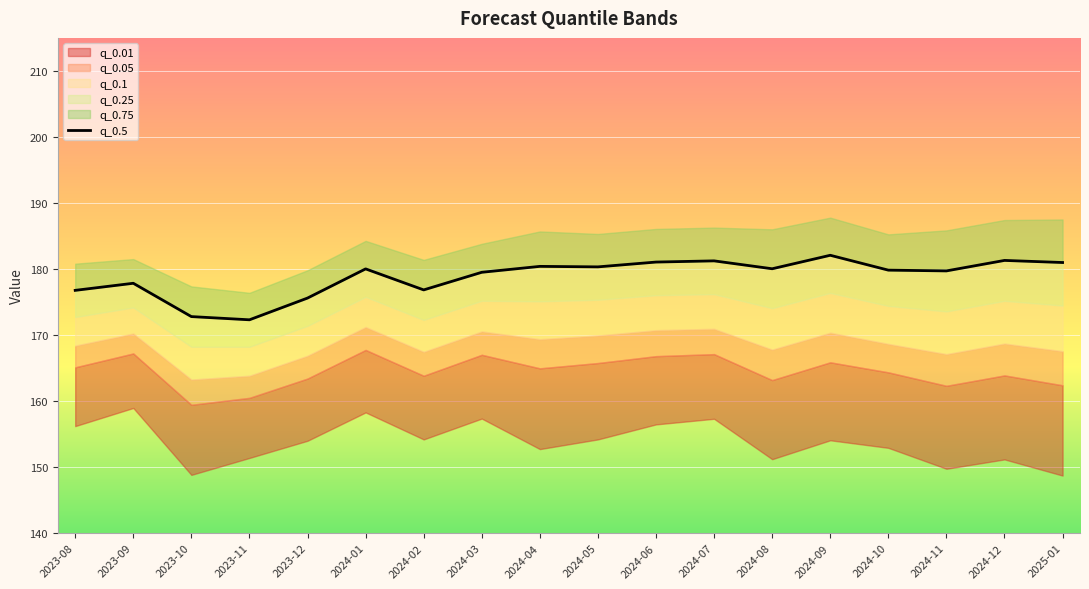

At which label is the value closest to 177?

2024-02